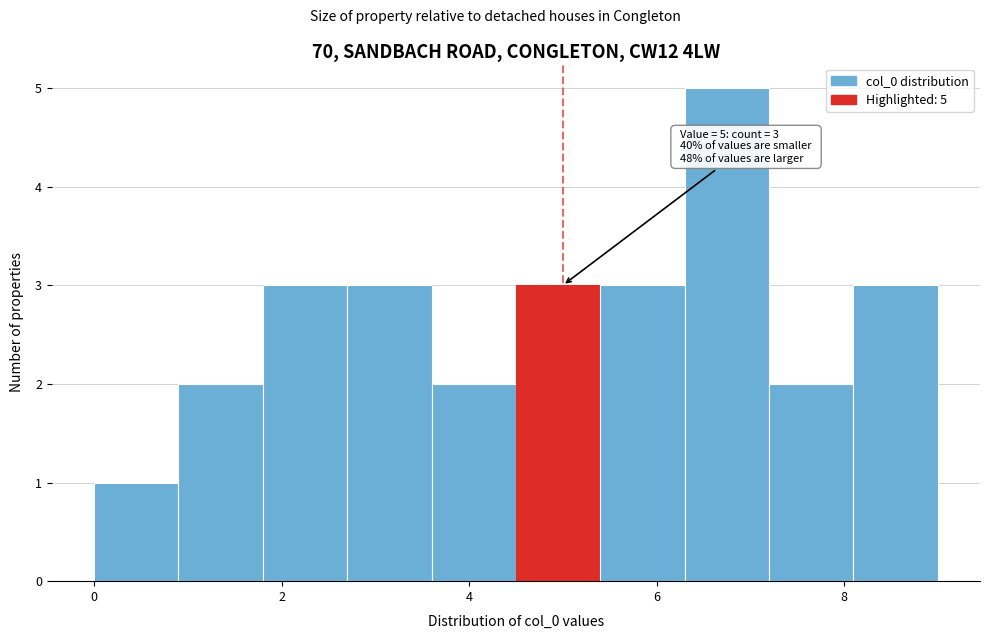

Over which range of the x-axis is the bar tallest?

6.3 to 7.2